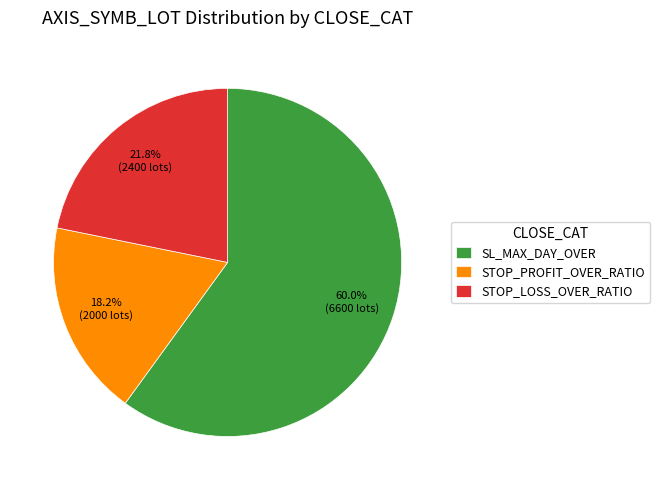

To the nearest percent, what is the difference between the largest and smallest slice percentages?

42%